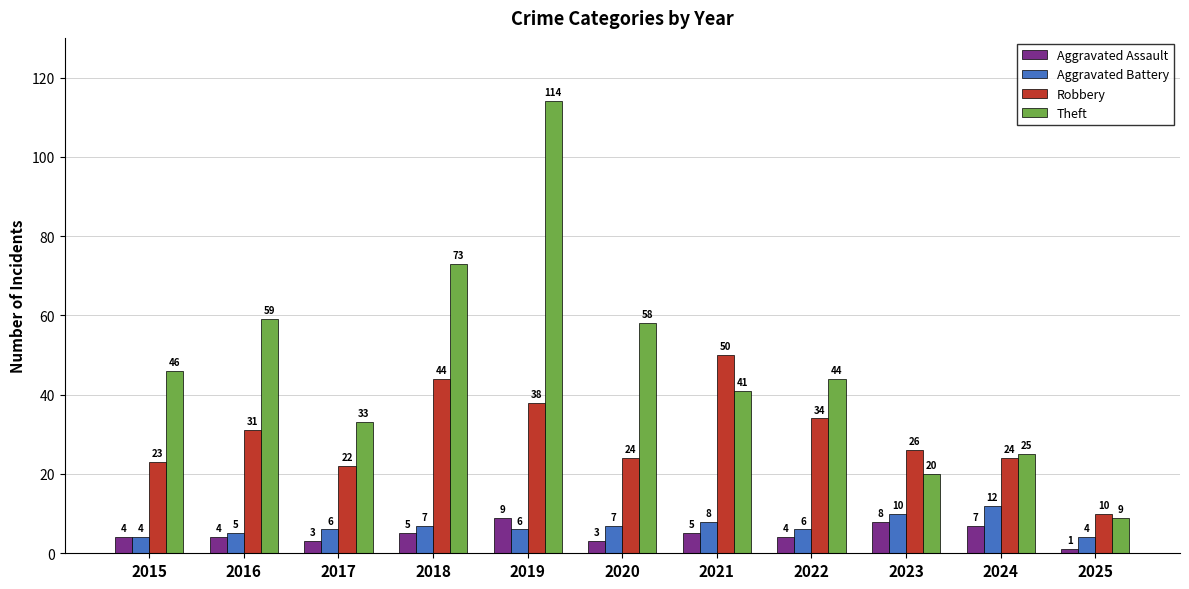

What is the minimum value for Robbery?

10